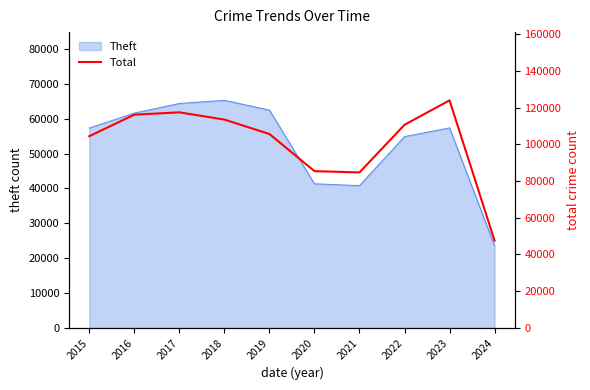

What is the maximum value shown in the chart?

123904